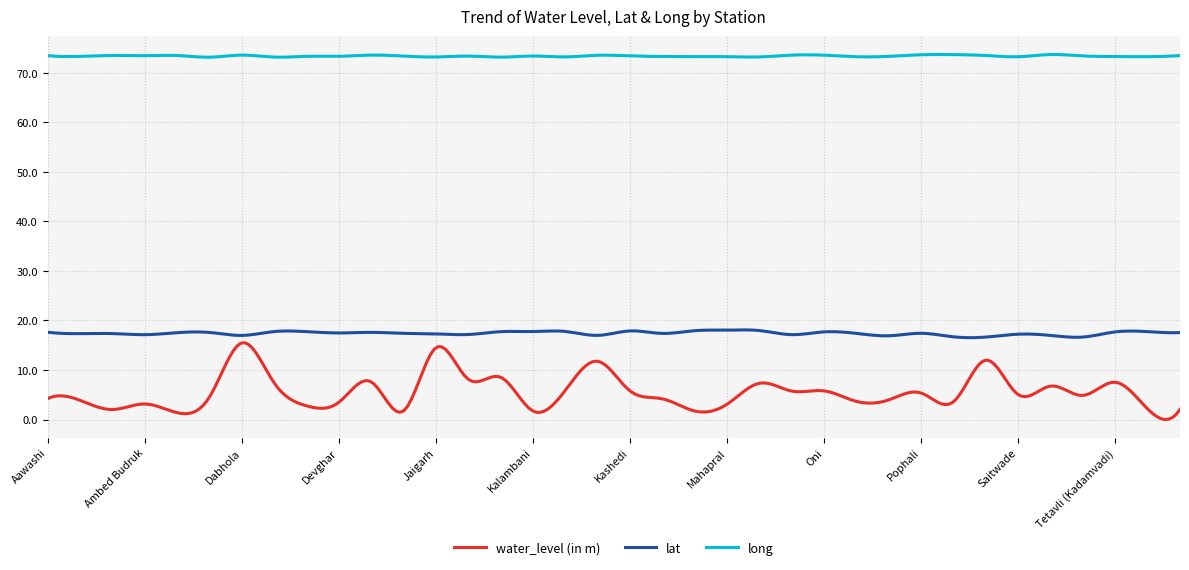

What is the minimum value for lat?

16.5